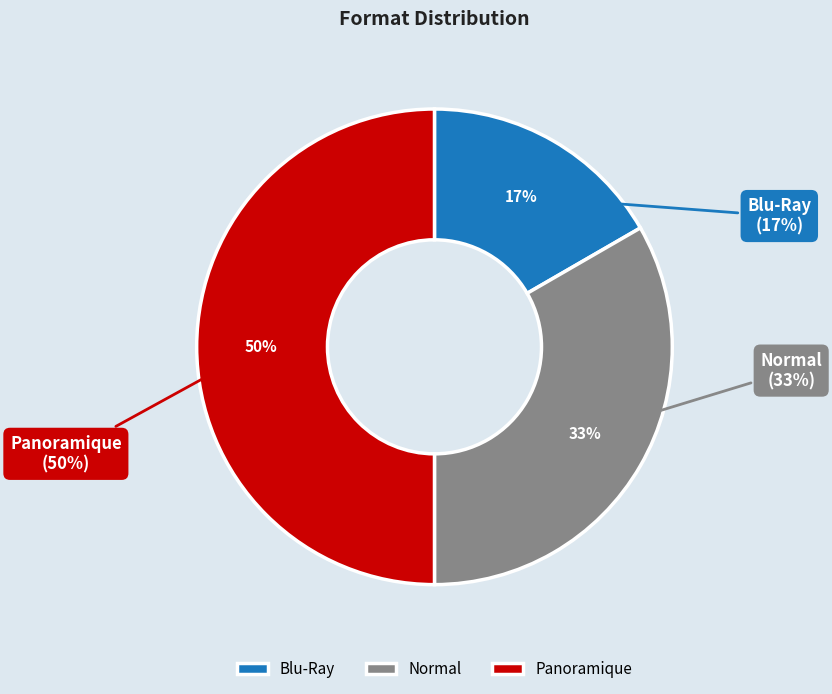

How many slices are in this pie chart?

3